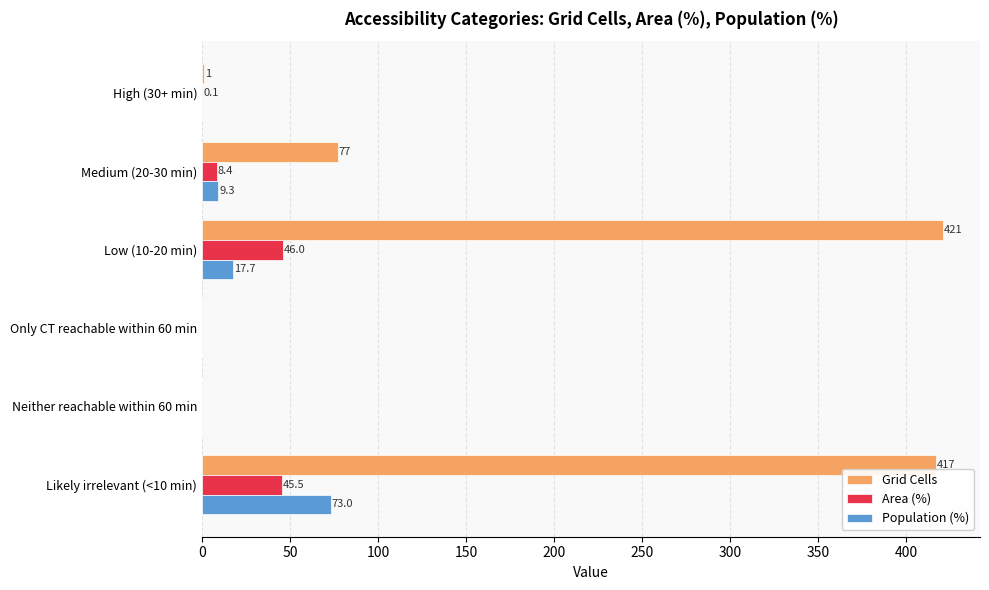

The value of Population (%) at Neither reachable within 60 min is -36.2. True or false?

False